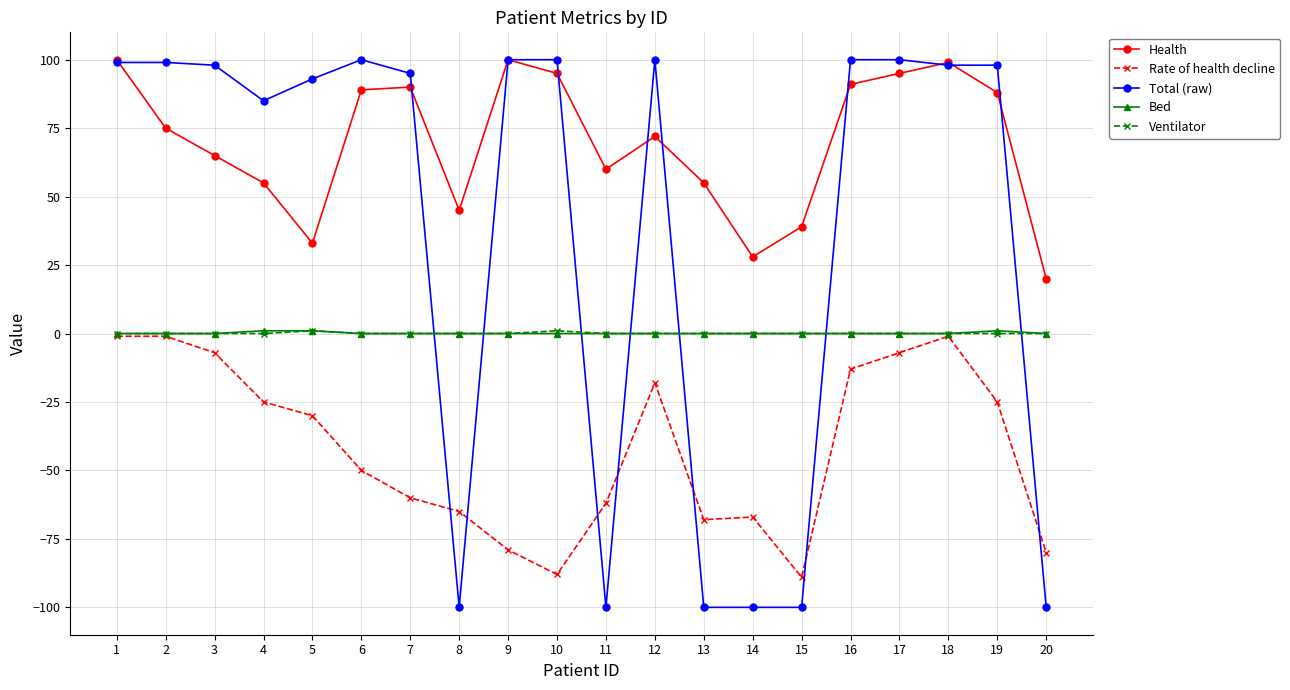

Is the value of Bed at 19 greater than the value of Total (raw) at 17?

No